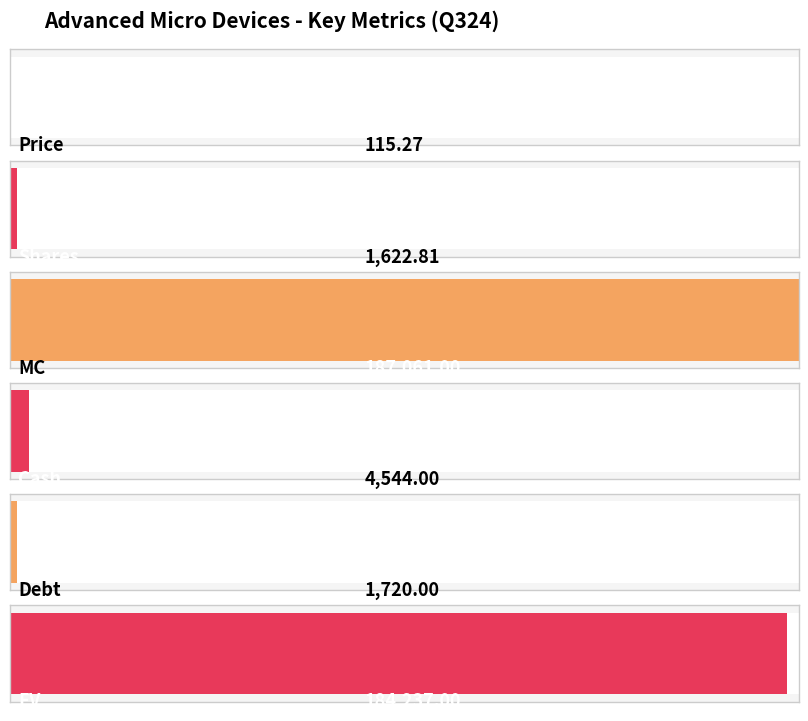

Which category has the lowest value across all series?

Price